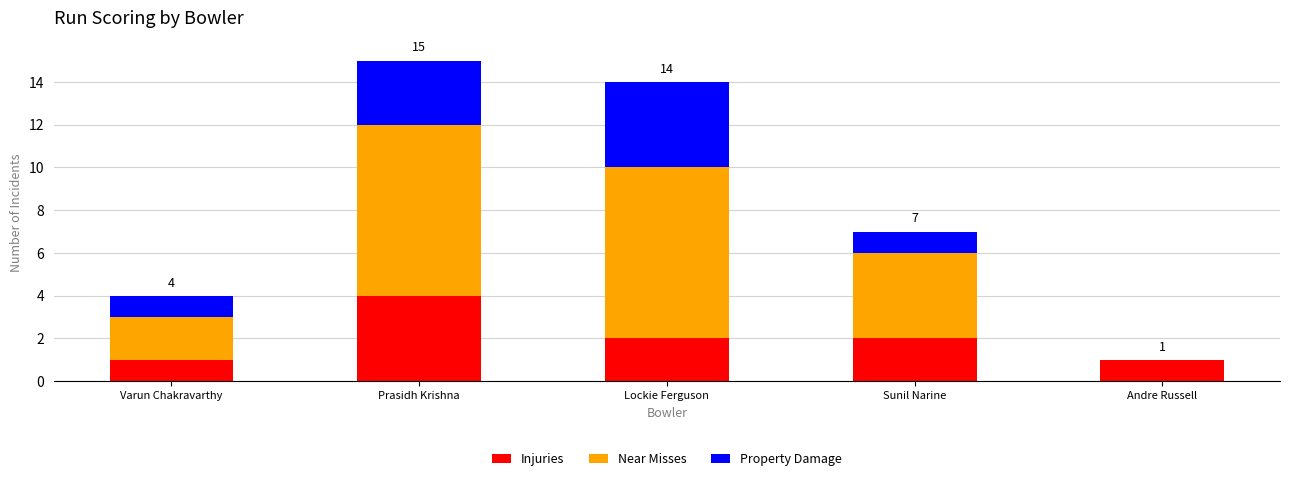

What is the sum of all Injuries values?

10